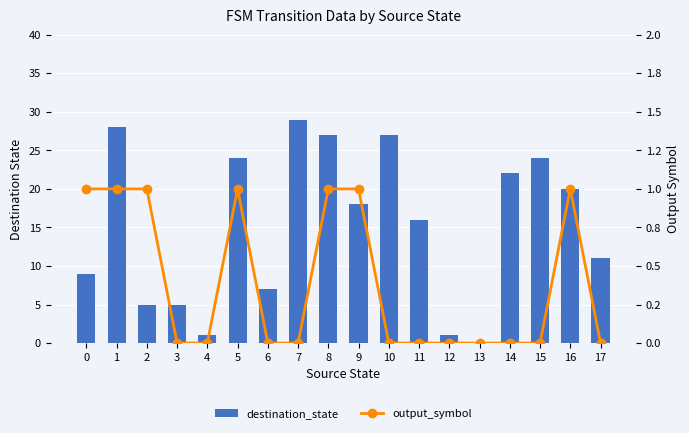

What value does the destination_state series have at 4?

1